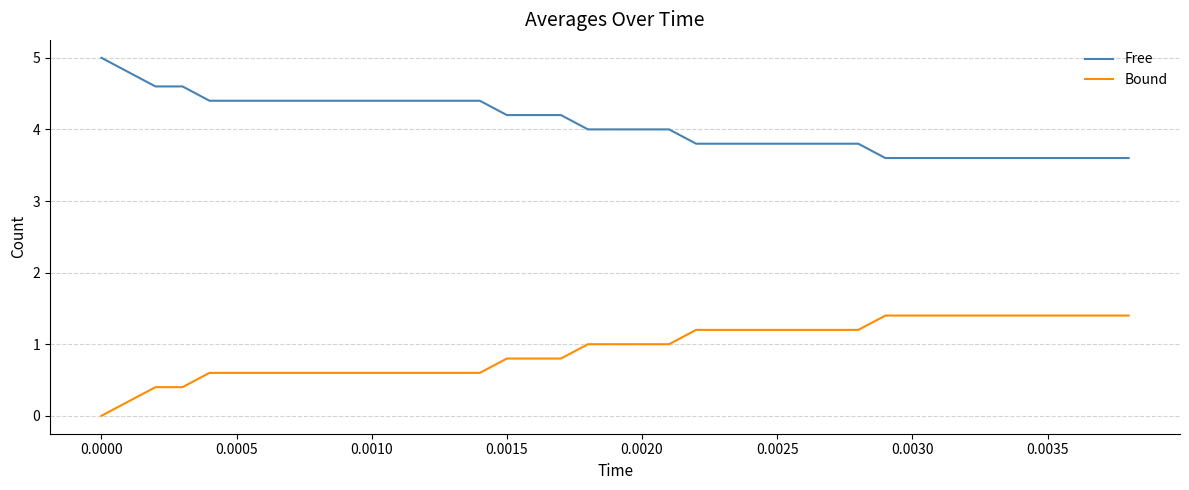

Rank the series by their maximum value, from highest to lowest.

Free, Bound